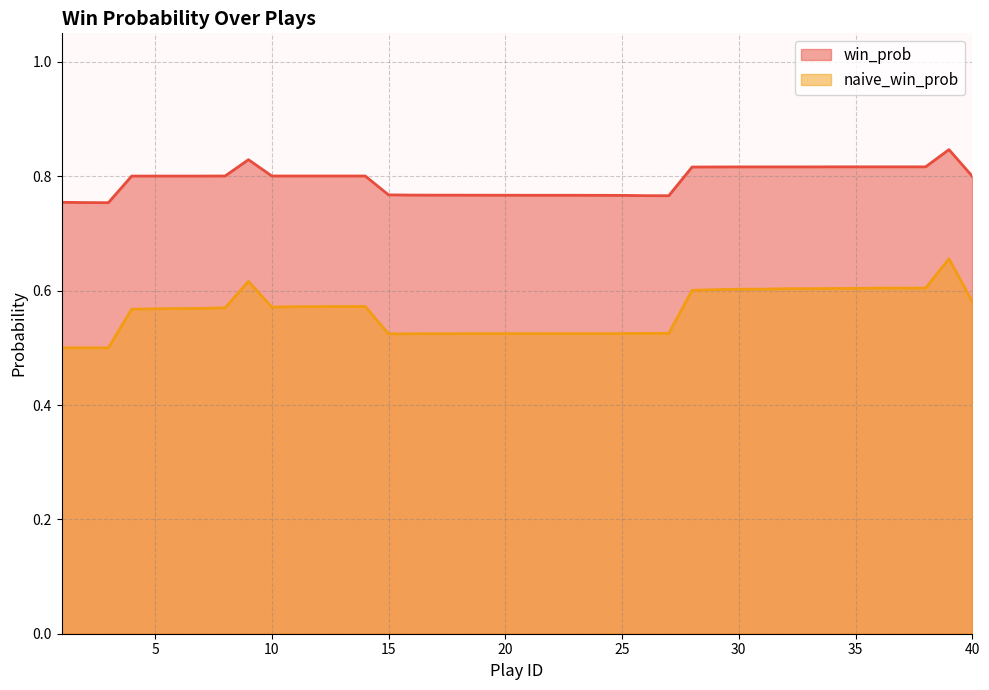

In win_prob, how many points are higher than both neighbors (excluding endpoints)?

2